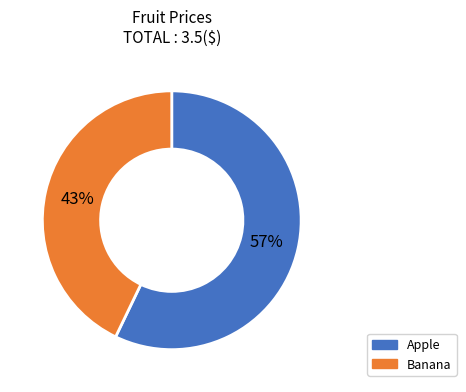

Which has a higher value, Apple or Banana?

Apple